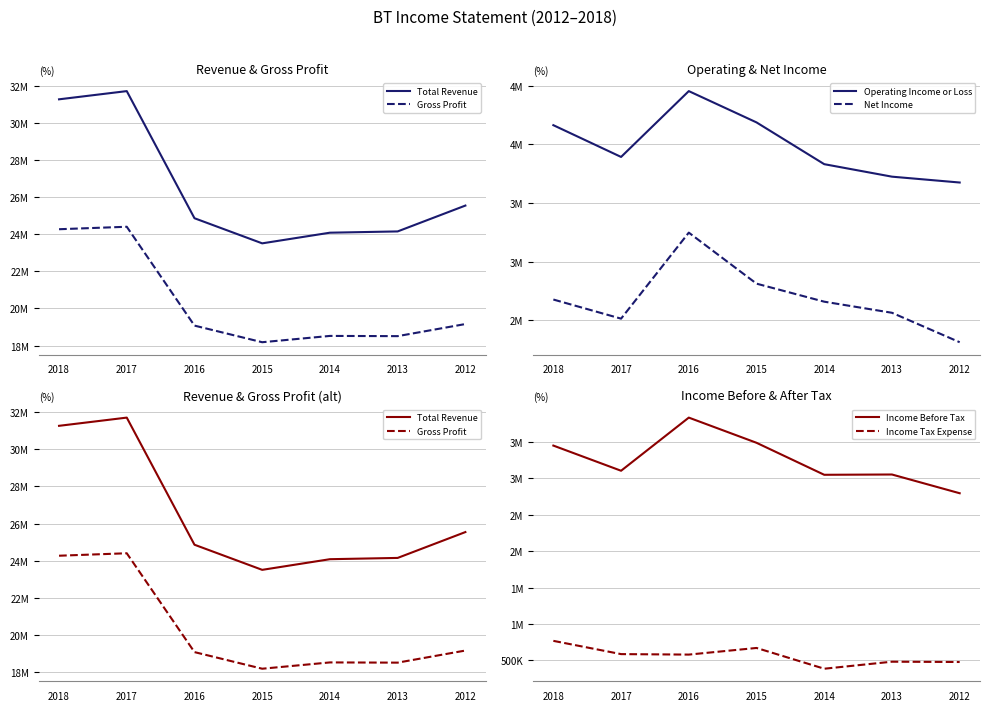

True or false: Income Before Tax and Gross Profit cross at least once.

False